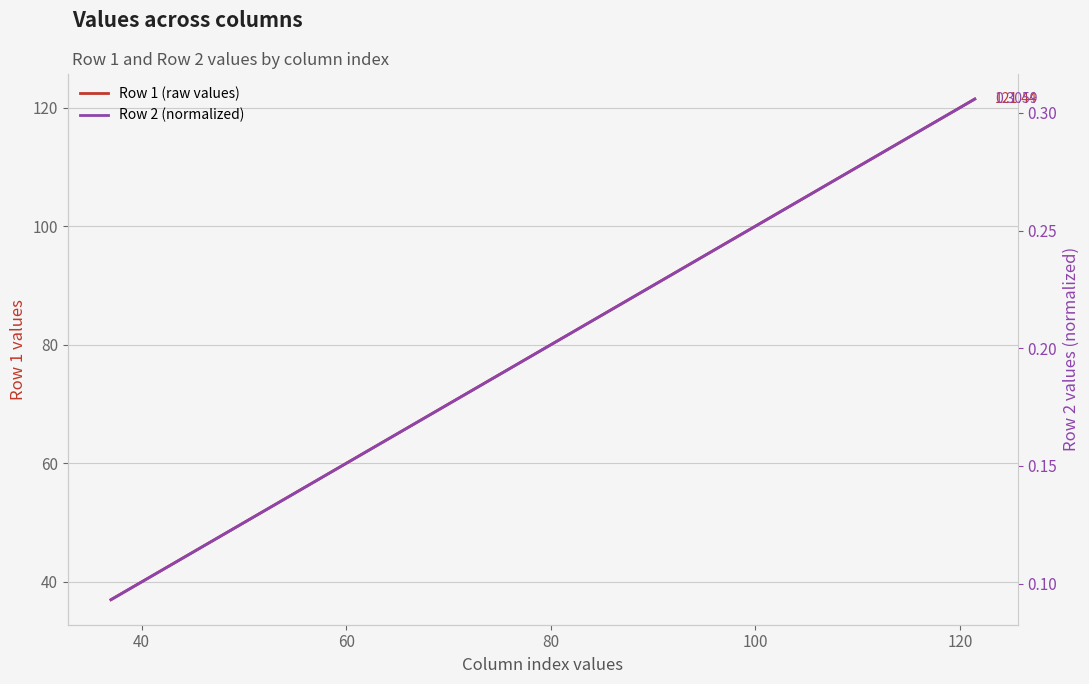

Which has a higher value, 100 or 40?

100